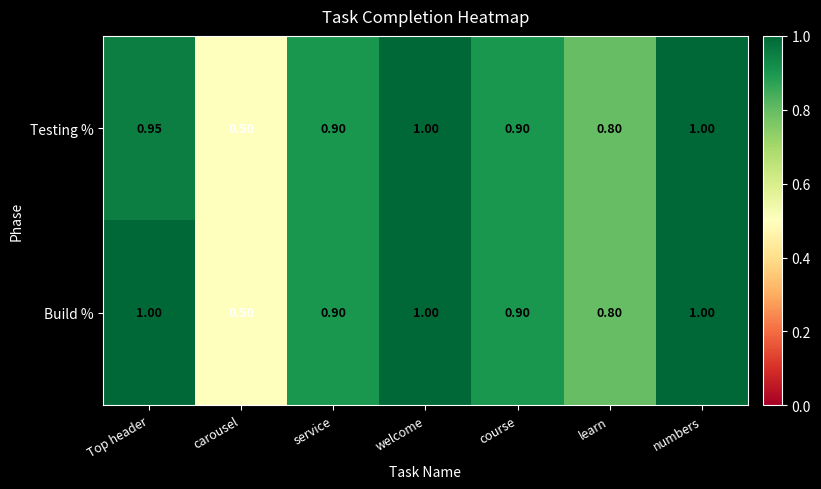

At which label is Build % closest to 0?

carousel